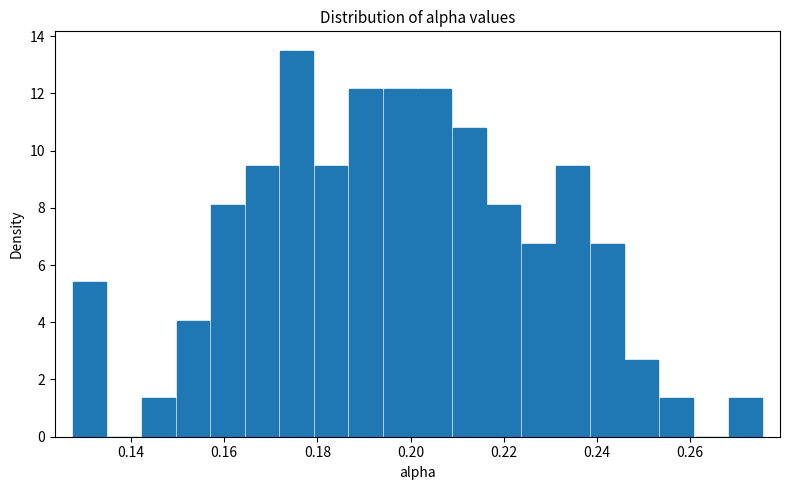

Around what value on the x-axis is the tallest bar? Give the approximate position of its centre, as read against the axis.

0.176